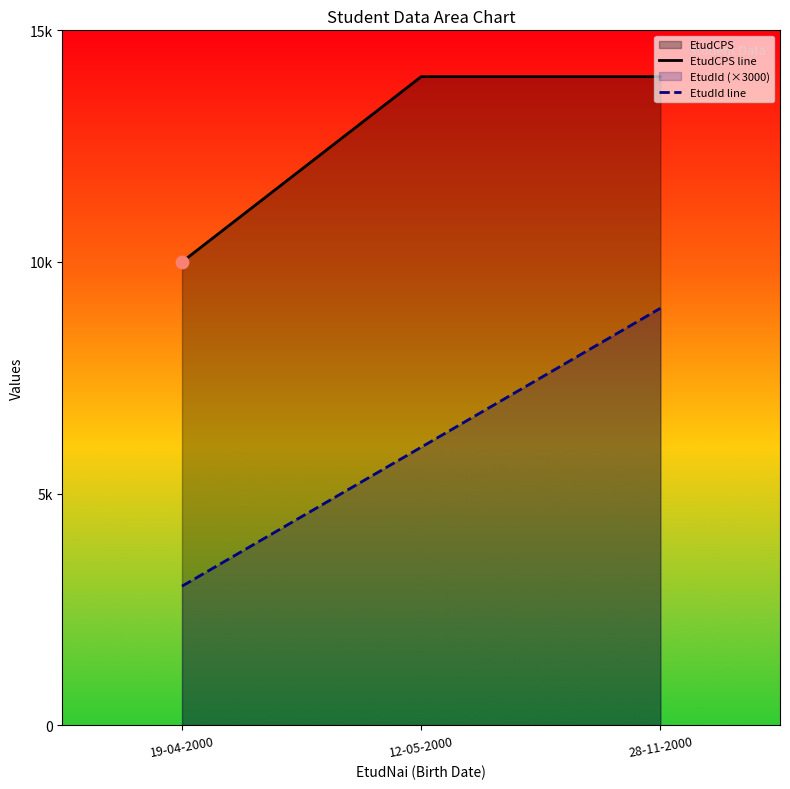

What is the total value across all series at 28-11-2000?

23000